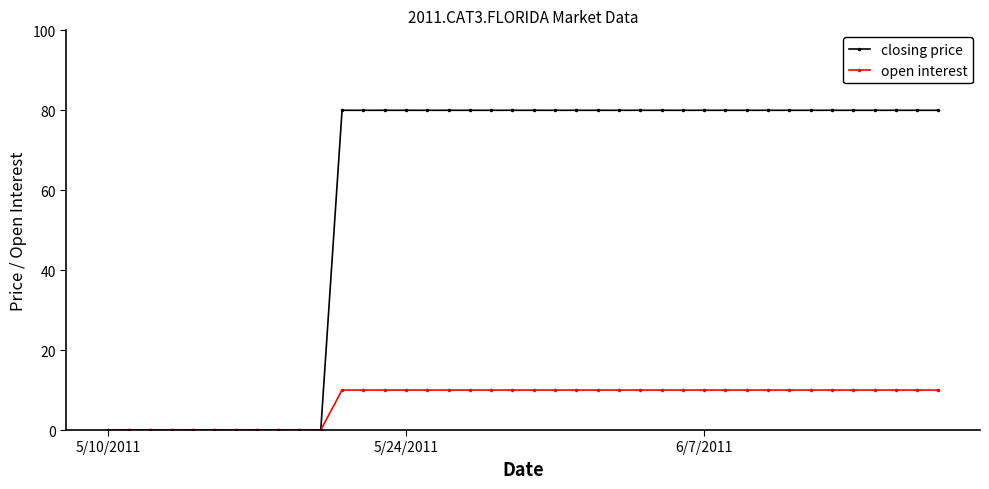

What is the greatest value displayed?

80